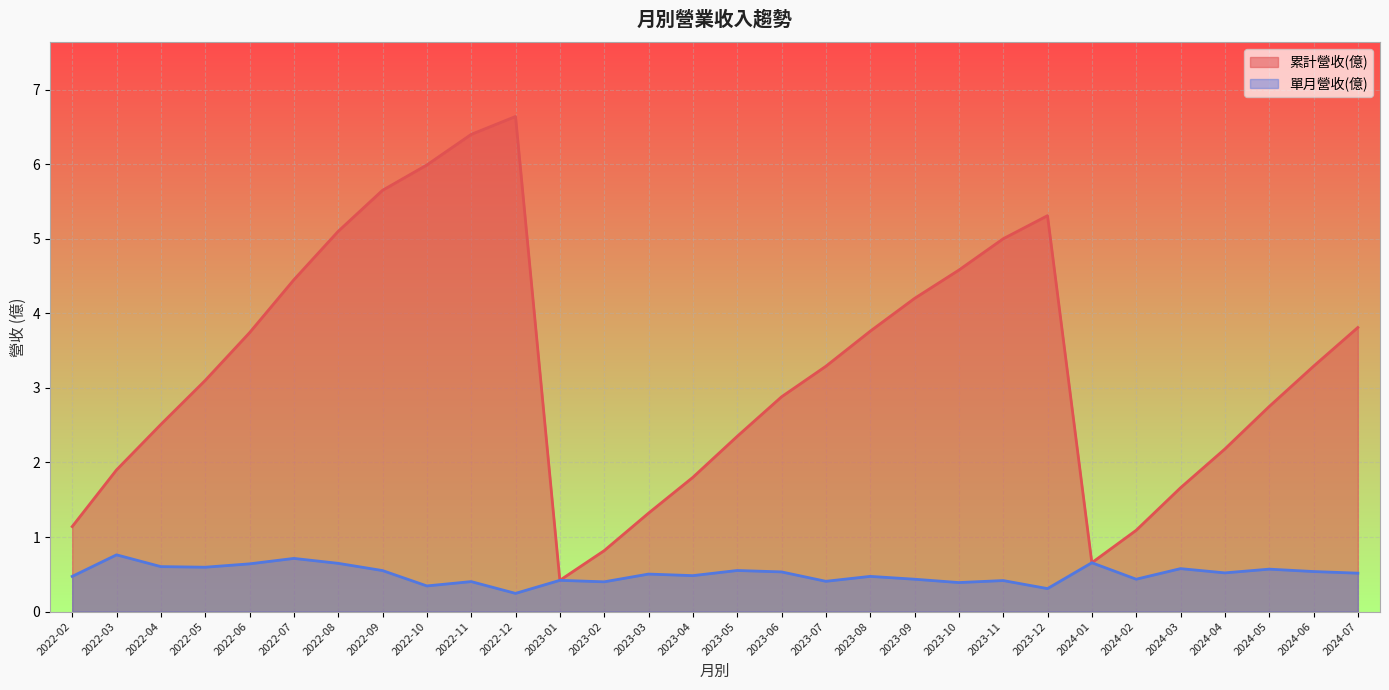

True or false: 累計營收(億) has a value of 2.7 at 2023-11.

False